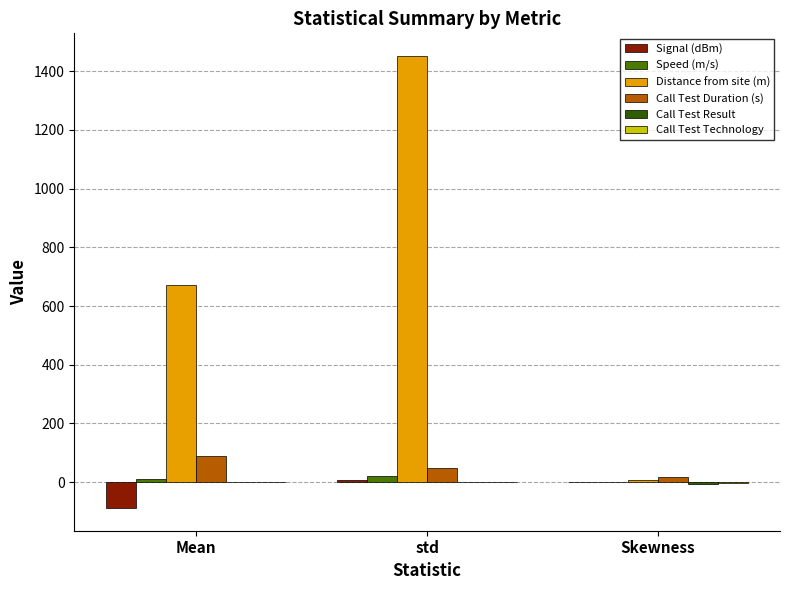

At which category is the sum across all series the highest?

std